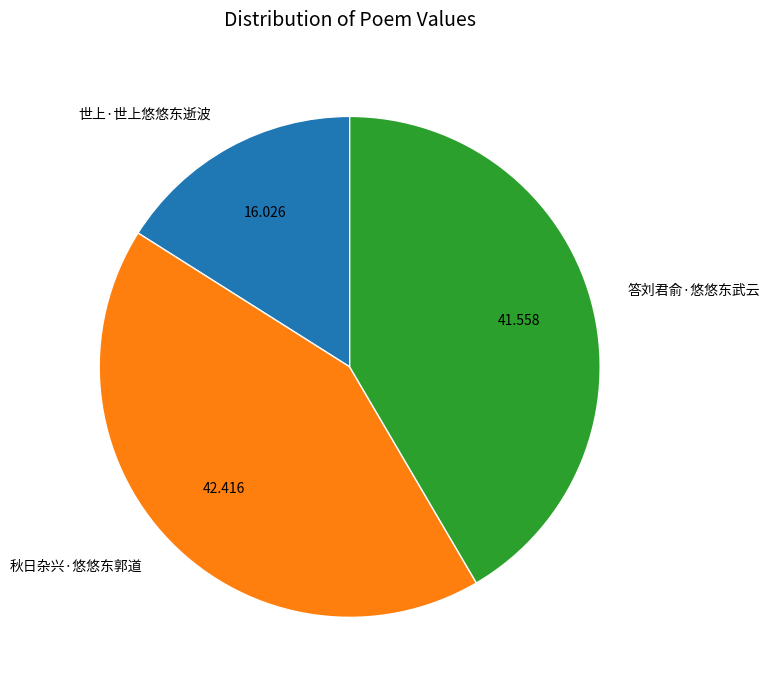

How many segments does this pie chart have?

3